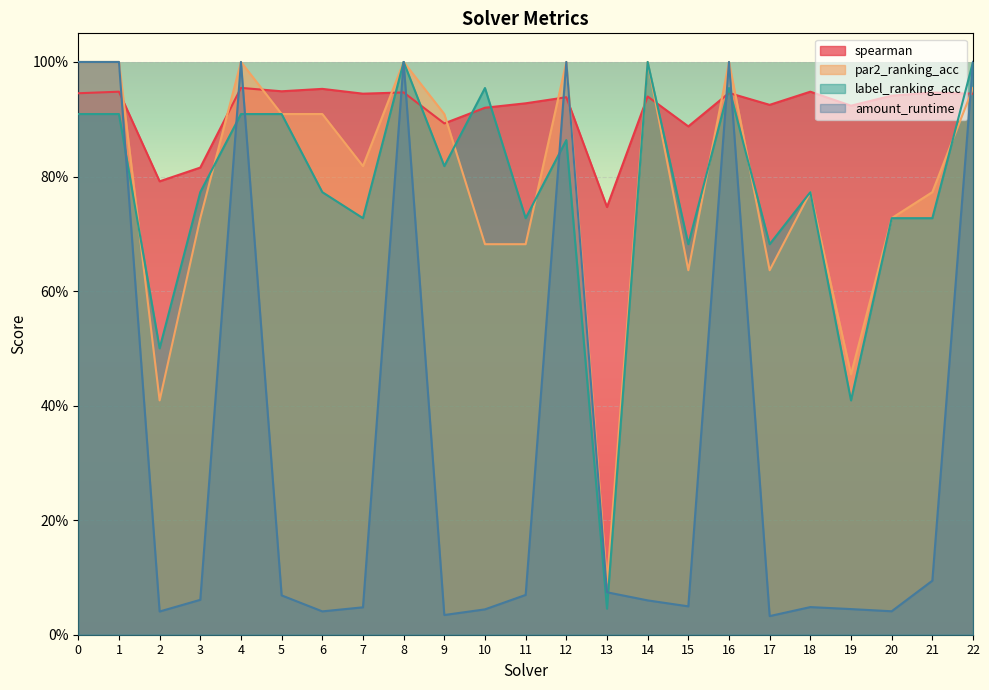

What is the spread (max minus min) of values at 10?

0.9